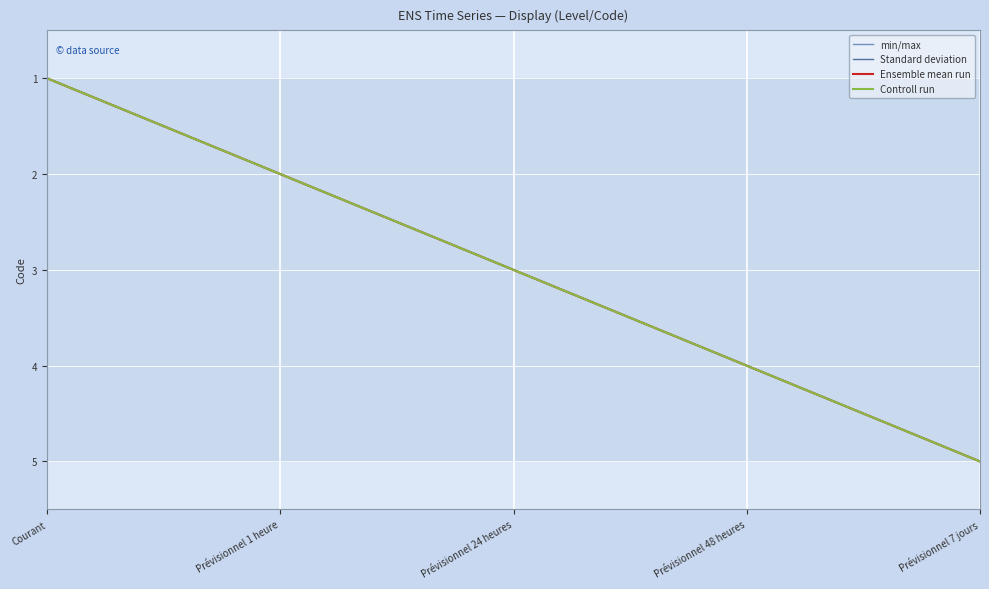

True or false: min/max and Standard deviation cross at least once.

False